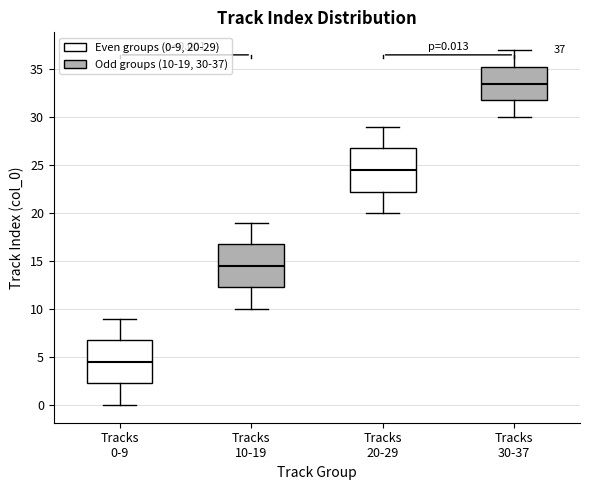

Which box has the highest median line?

Tracks 30-37